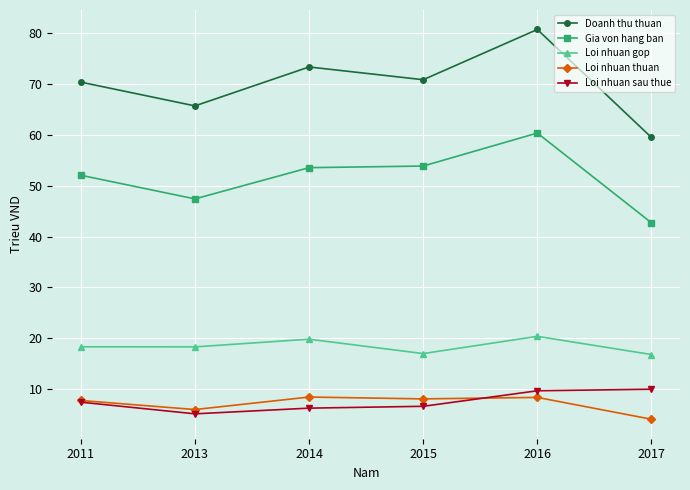

Does the chart have visible grid lines?

Yes